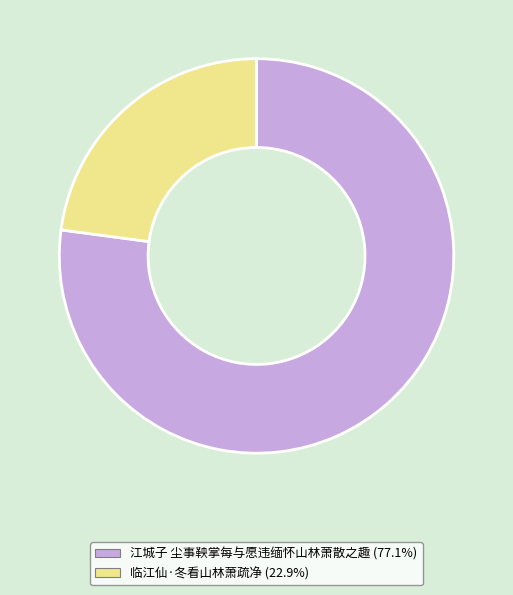

How many segments does this pie chart have?

2